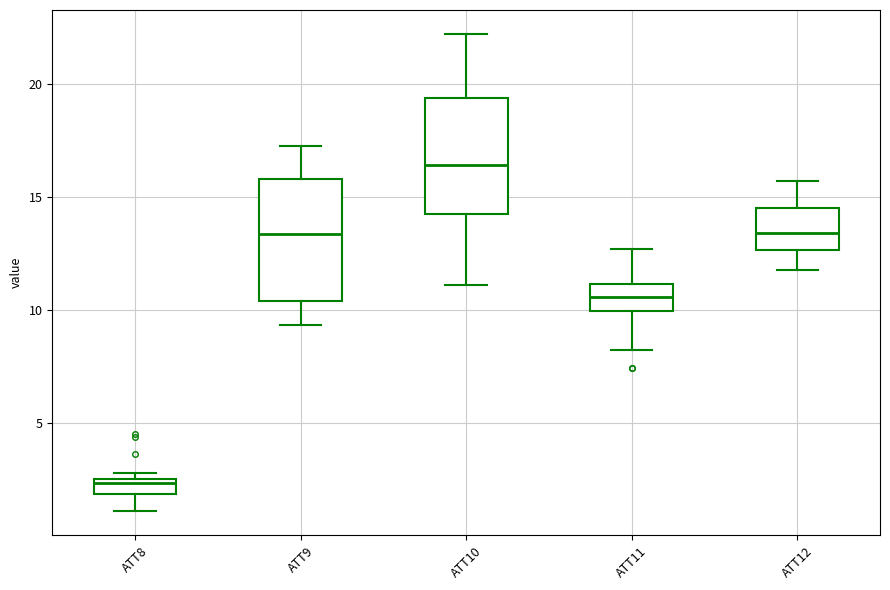

Which box has the lowest median line?

ATT8